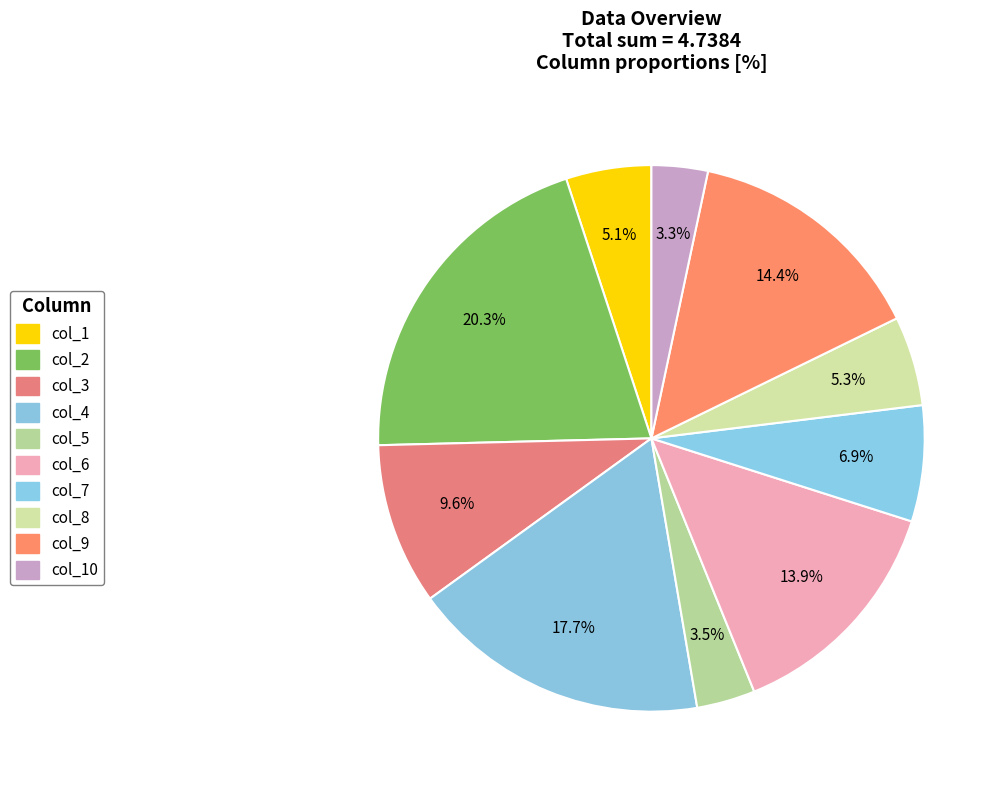

Which slice is the largest?

col_2